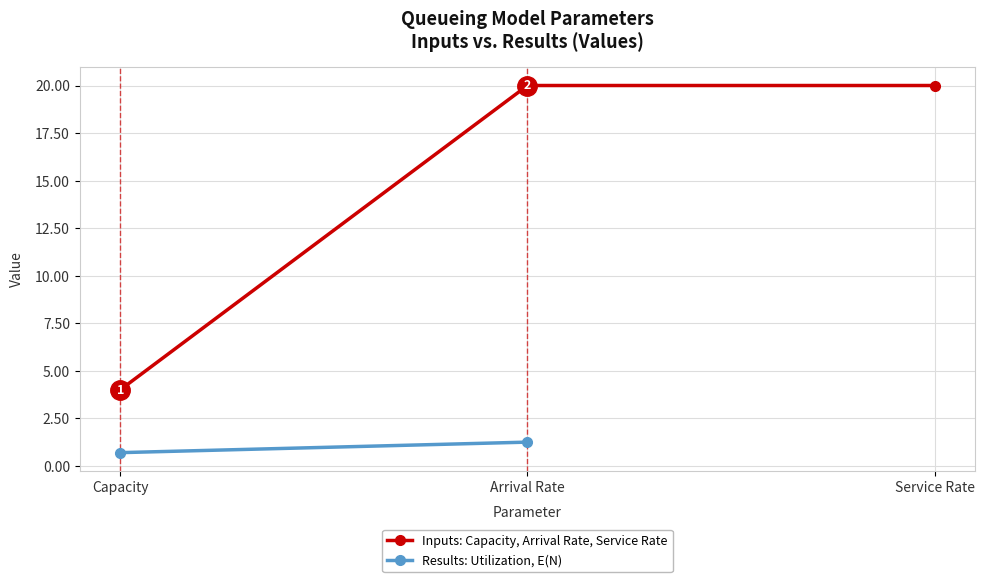

At which label is the value closest to 12?

Capacity